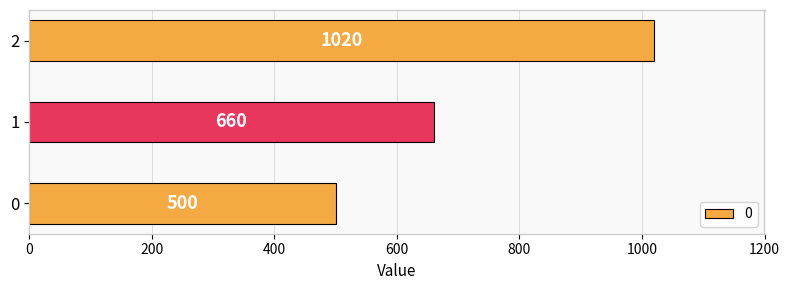

Rank the categories by value from lowest to highest.

0, 1, 2